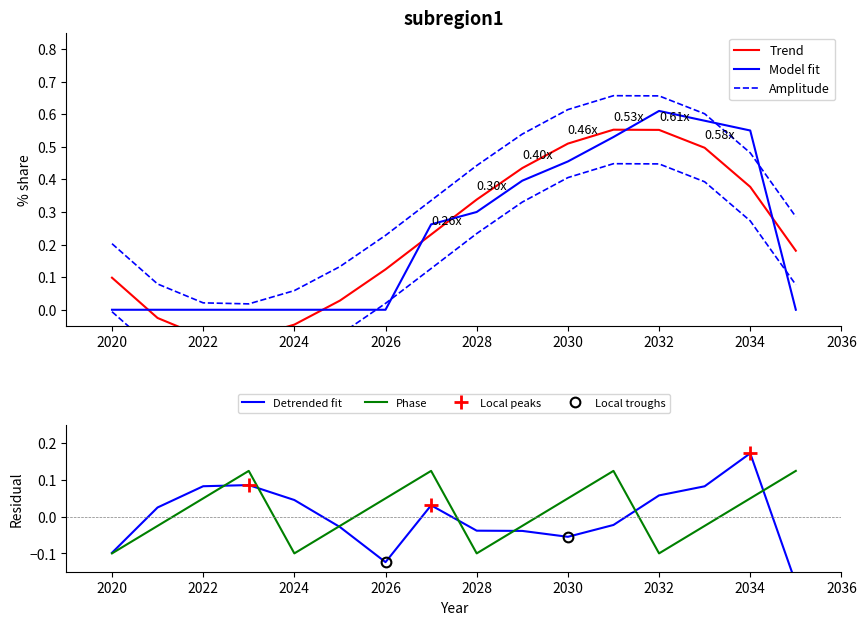

Which category has the highest value in the subregion1 series?

2032